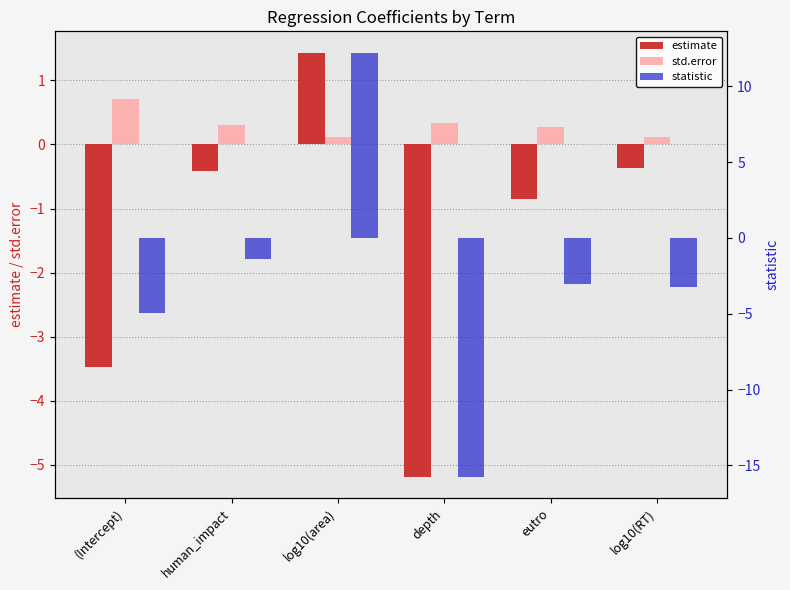

Reading left to right, extract all data points from this chart.

estimate: -3.5	-0.4	1.4	-5.2	-0.8	-0.4
std.error: 0.7	0.3	0.1	0.3	0.3	0.1
statistic: -4.9	-1.4	12.2	-15.8	-3.0	-3.3